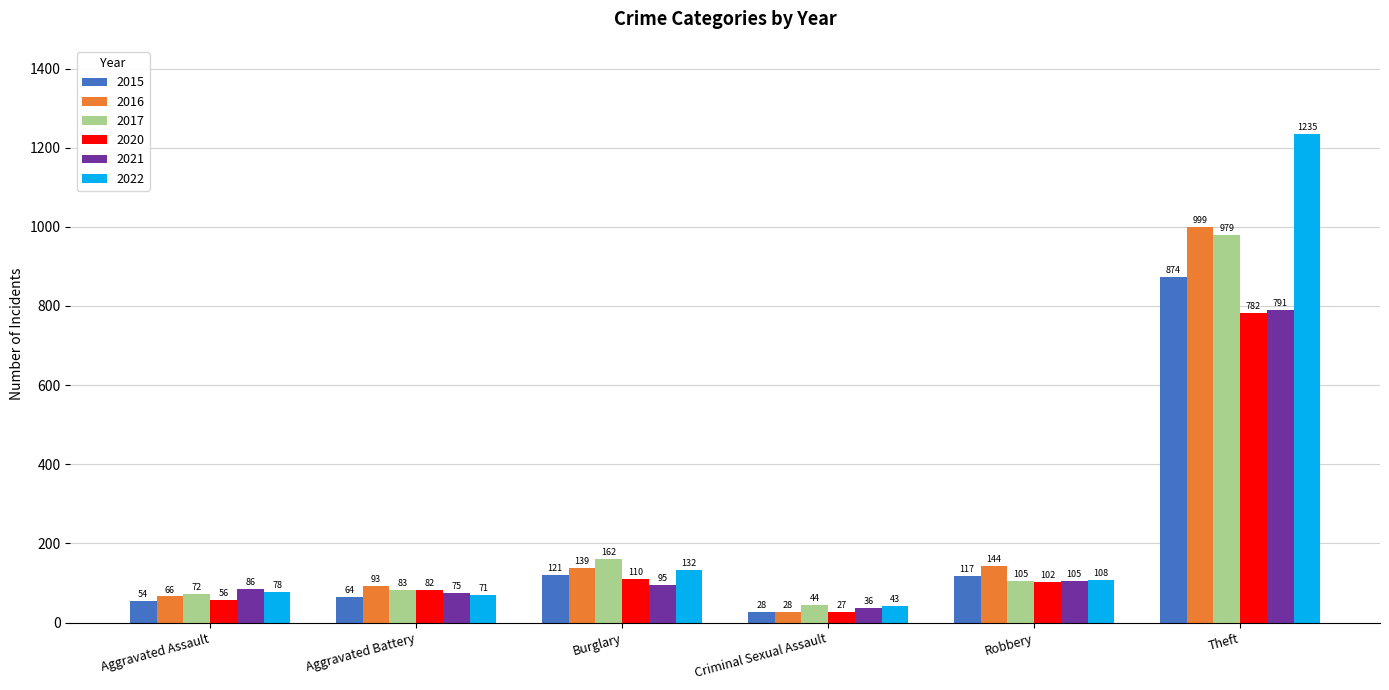

What is the lowest value of the 2021 series?

36